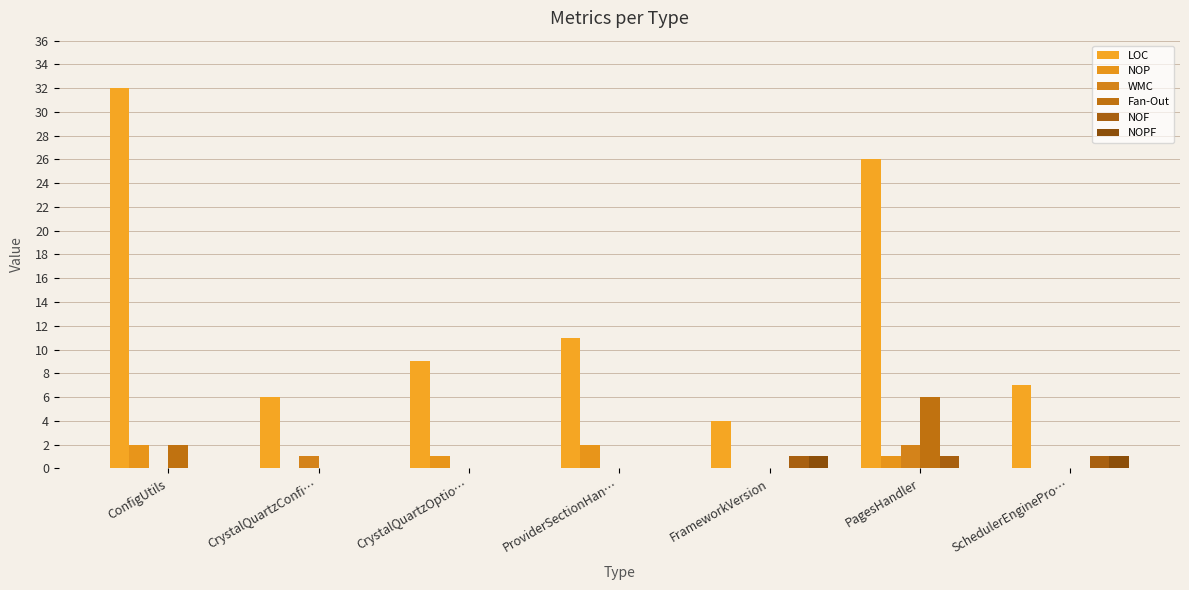

What is the difference between the second highest and minimum values in the Fan-Out series?

2